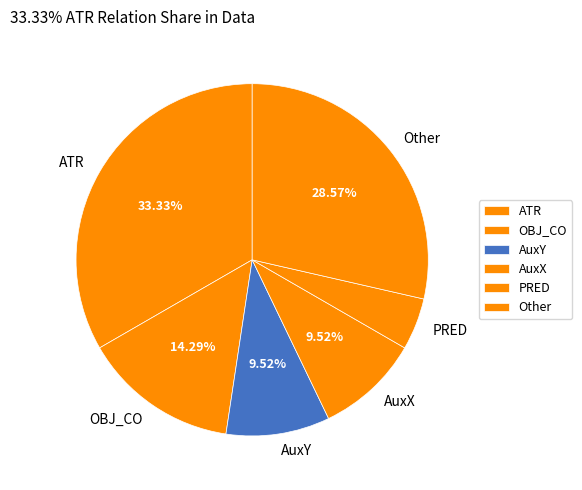

Which slice is the largest?

ATR